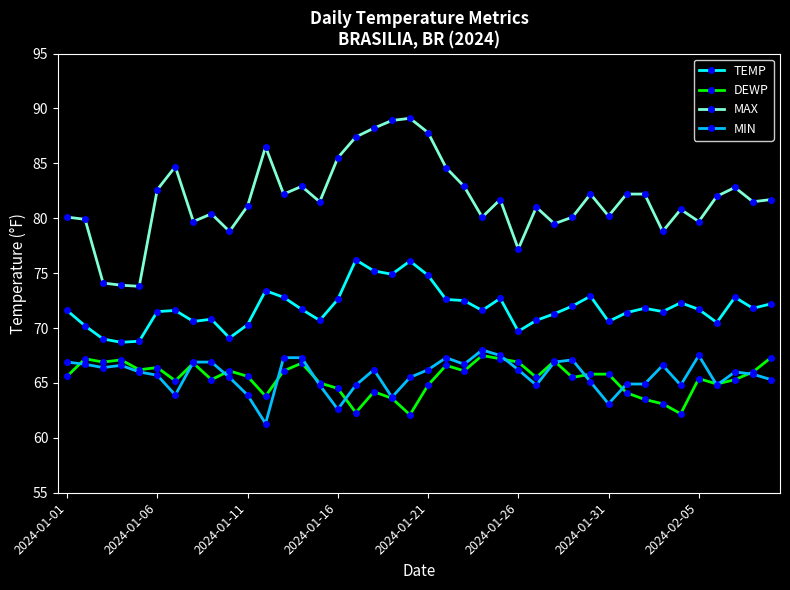

What is the value of the MAX point at the 15th from the left?

81.5